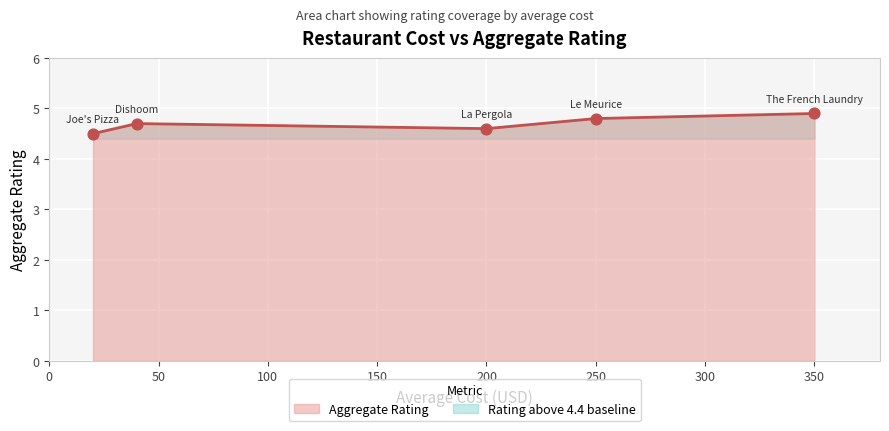

Which has a higher value, Dishoom or Joe's Pizza?

Dishoom